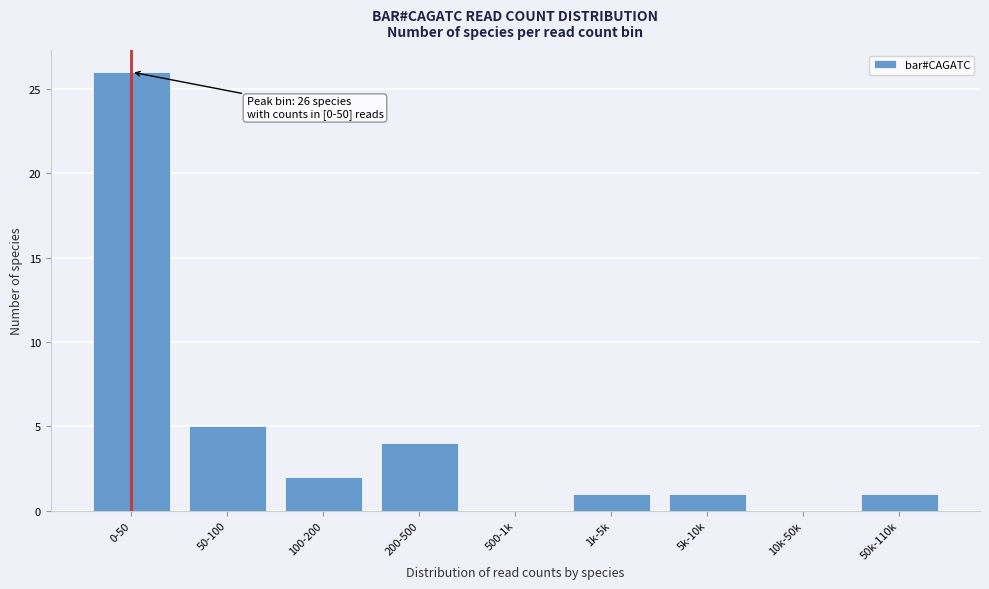

Reading right to left, list all the values displayed in this chart.

50k-110k=1	10k-50k=0	5k-10k=1	1k-5k=1	500-1k=0	200-500=4	100-200=2	50-100=5	0-50=26